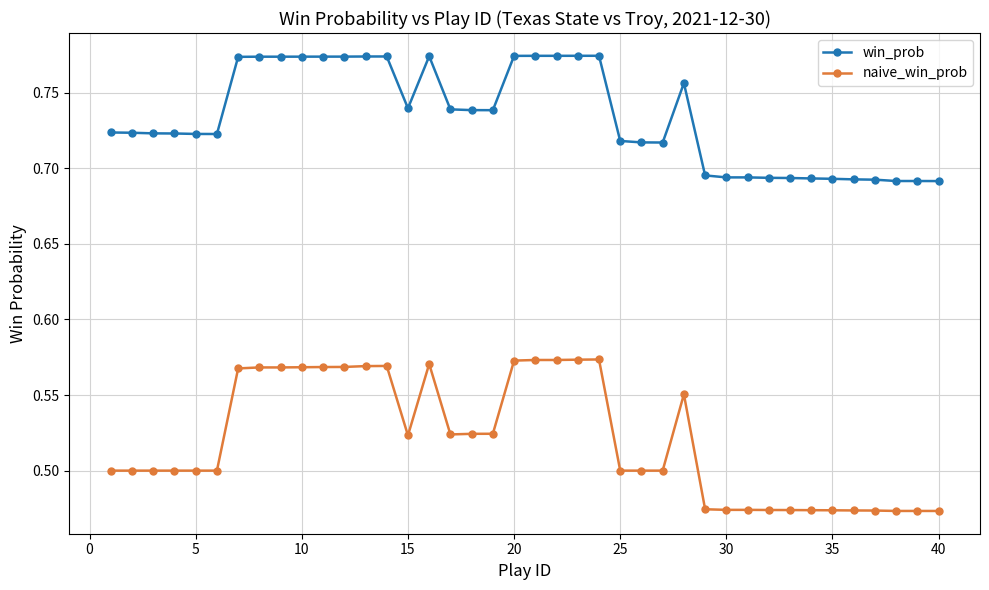

What is the difference between the maximum and minimum values in the win_prob series?

0.1